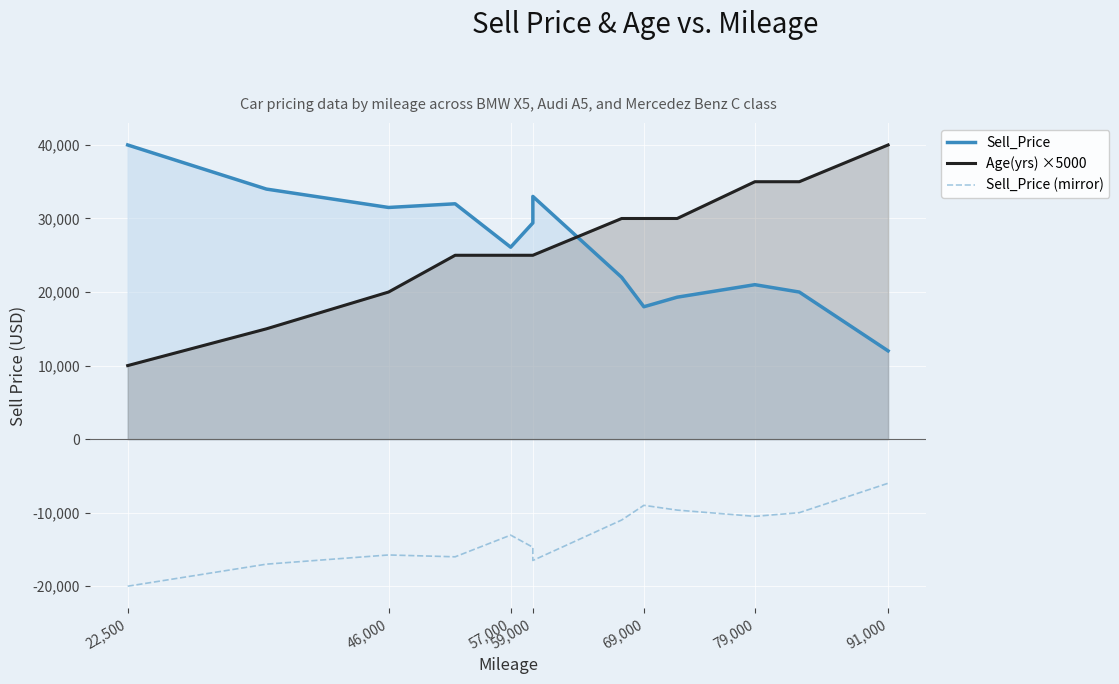

Which series has the widest spread of values?

Age(yrs) ×5000